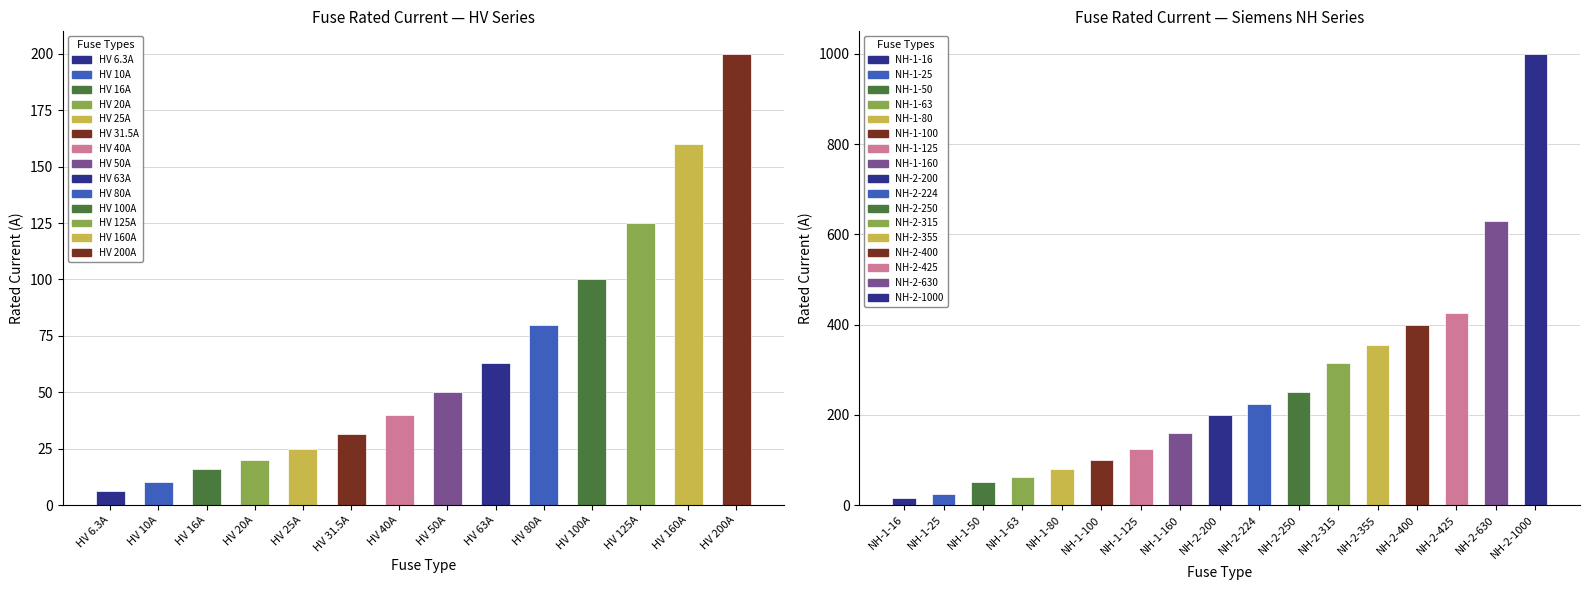

What is the smallest value displayed?

6.3